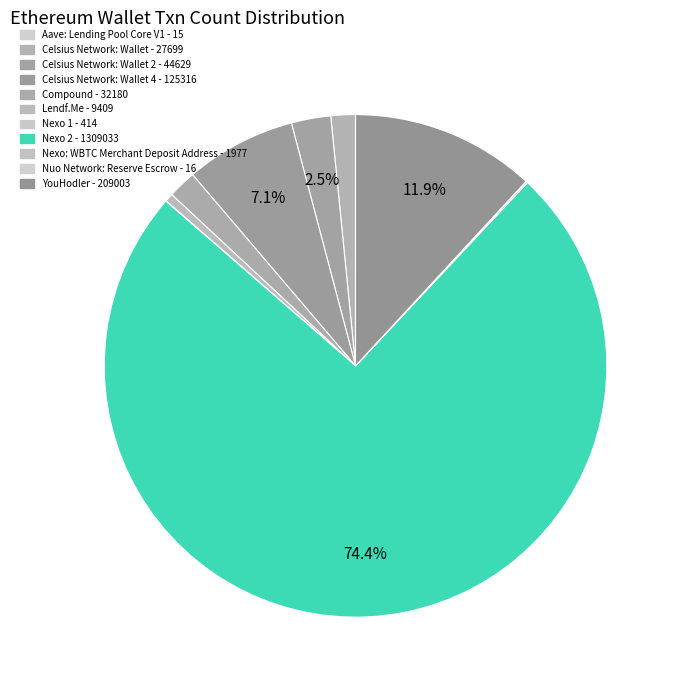

How many segments does this pie chart have?

11